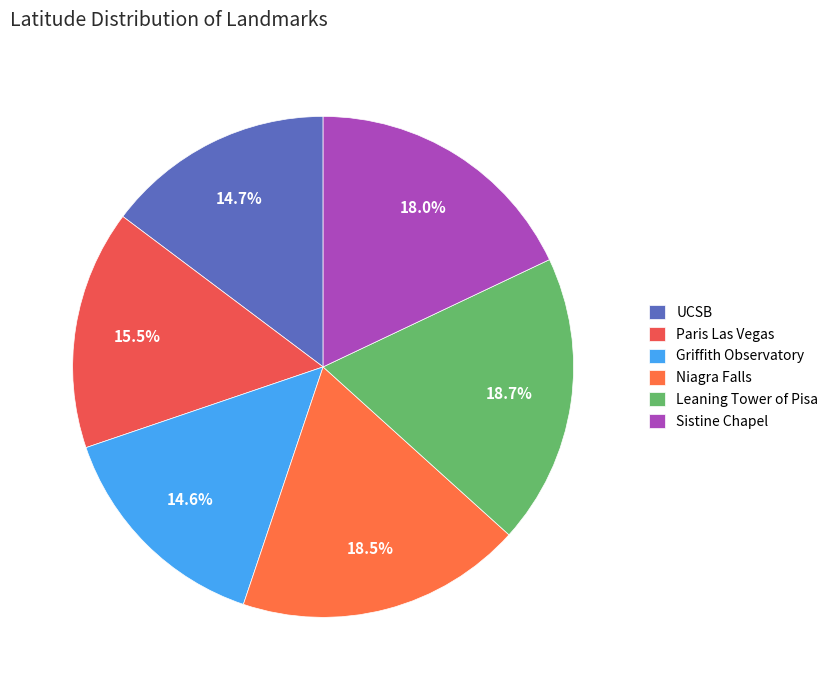

Is there any slice that represents more than half of the pie?

No